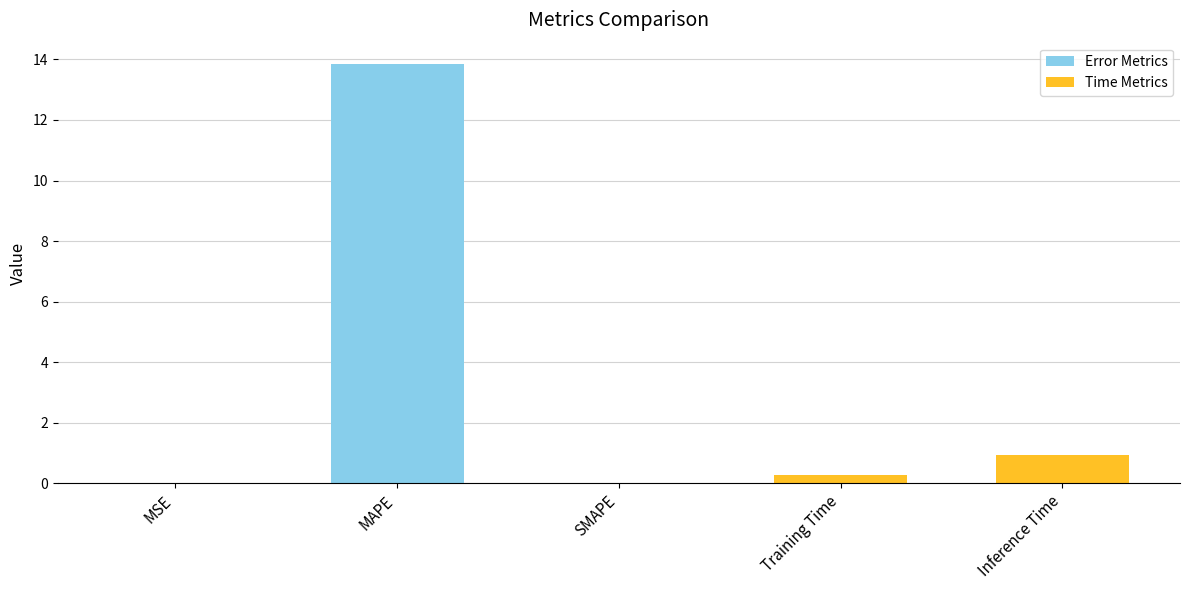

How many bars are there in total?

5